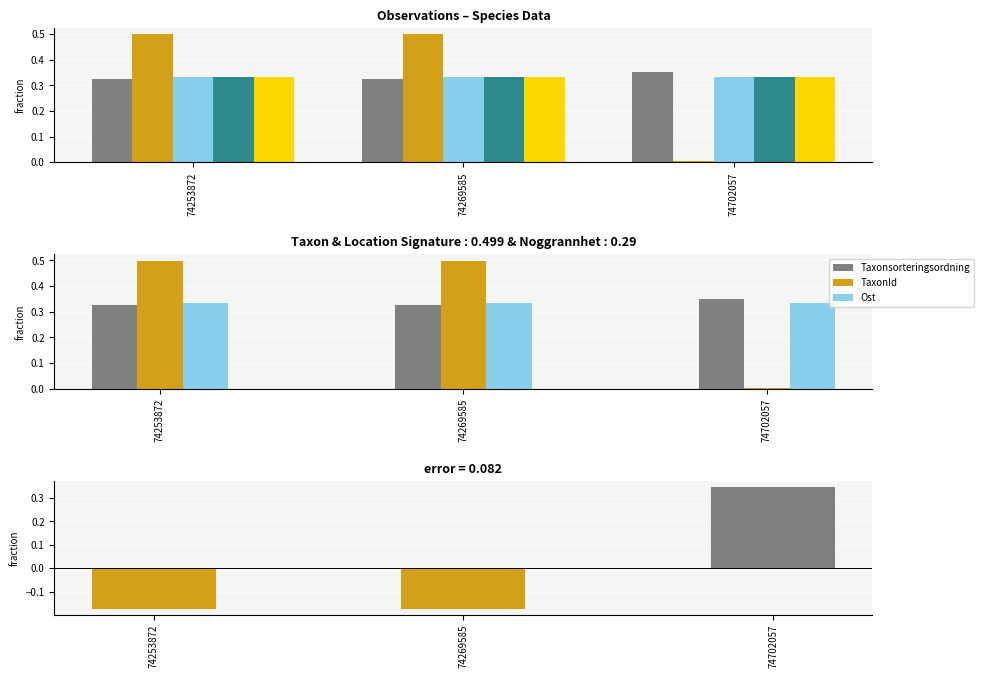

What is the approximate value of Taxonsorteringsordning at 74269585?

0.3